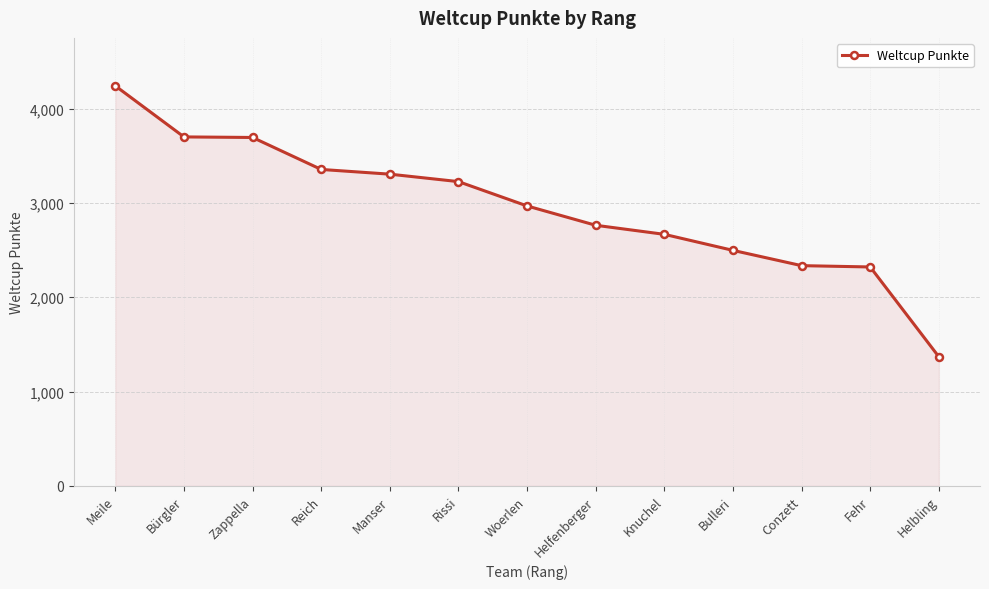

At which category does the chart reach its minimum across all series?

Helbling